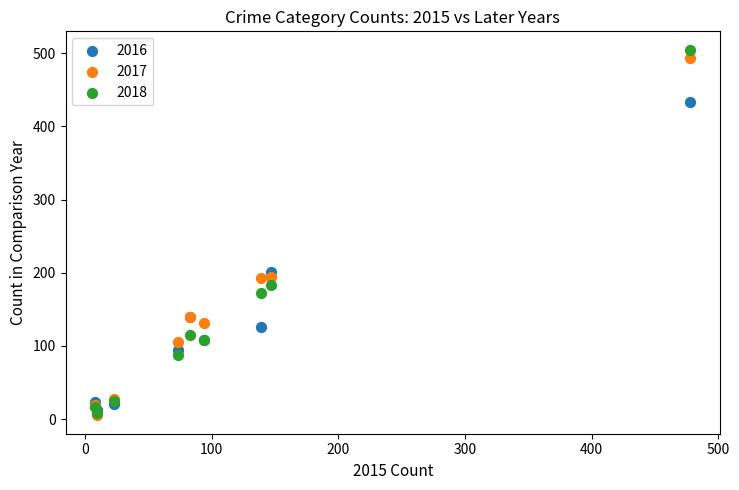

What are all the series names shown in the legend?

2016, 2017, 2018